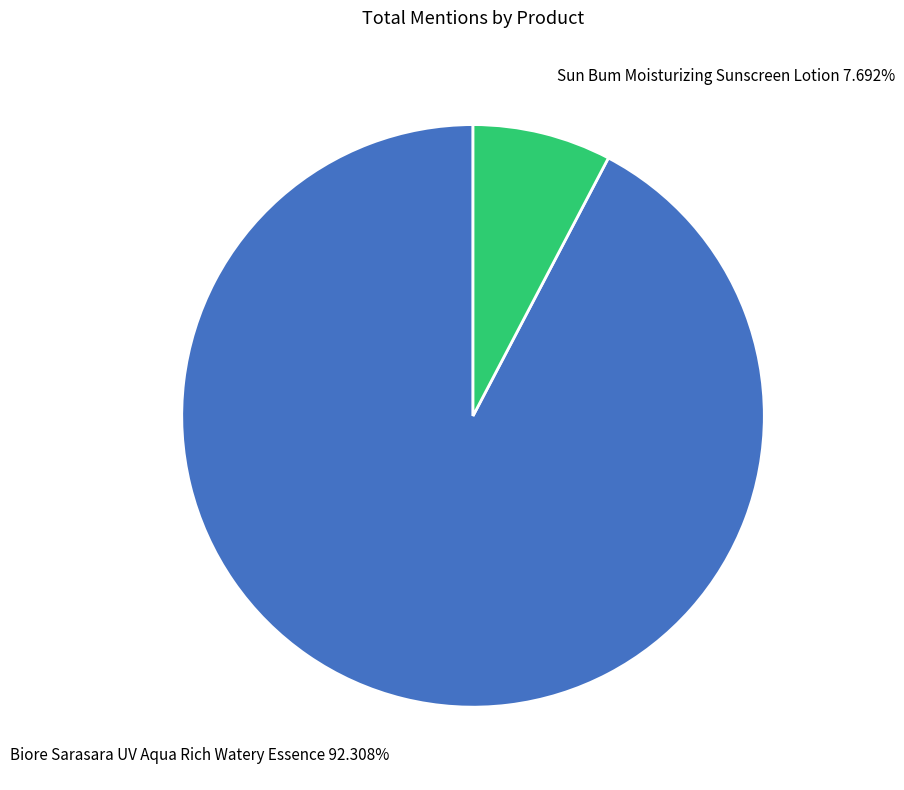

Is there a majority slice in this chart?

Yes